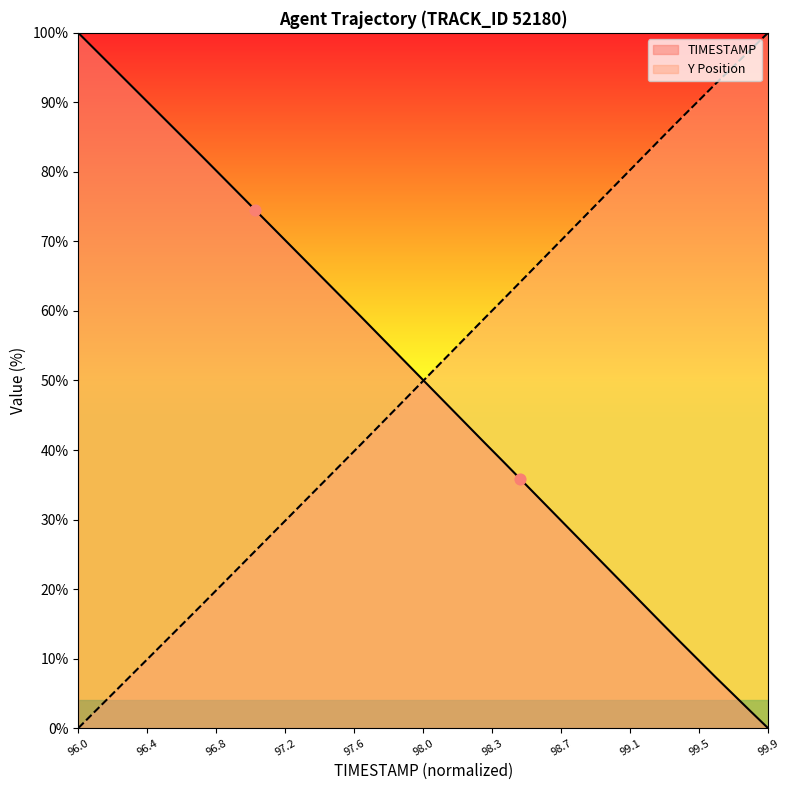

Which series contains the lowest Y value?

TIMESTAMP